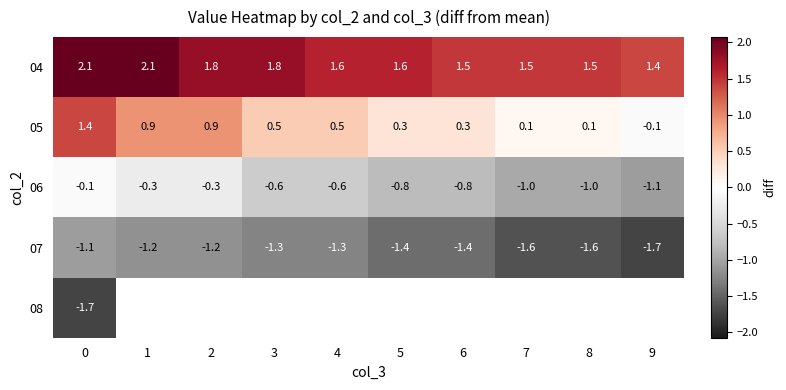

Is the value of 06 at 6 greater than the value of 04 at 1?

No